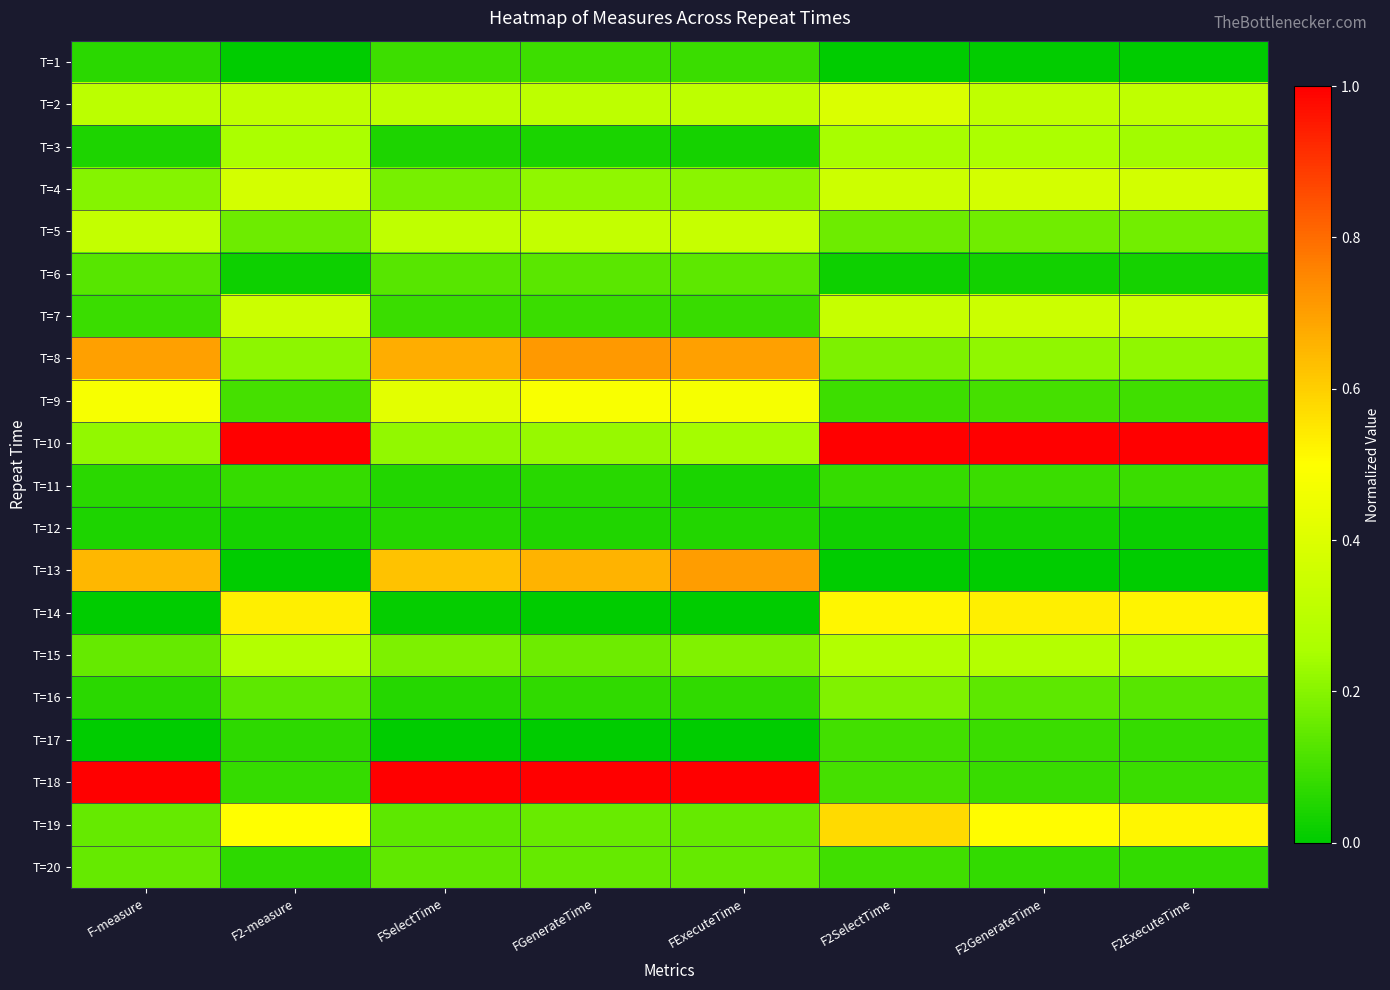

Which label corresponds to the smallest value in the chart?

F2-measure